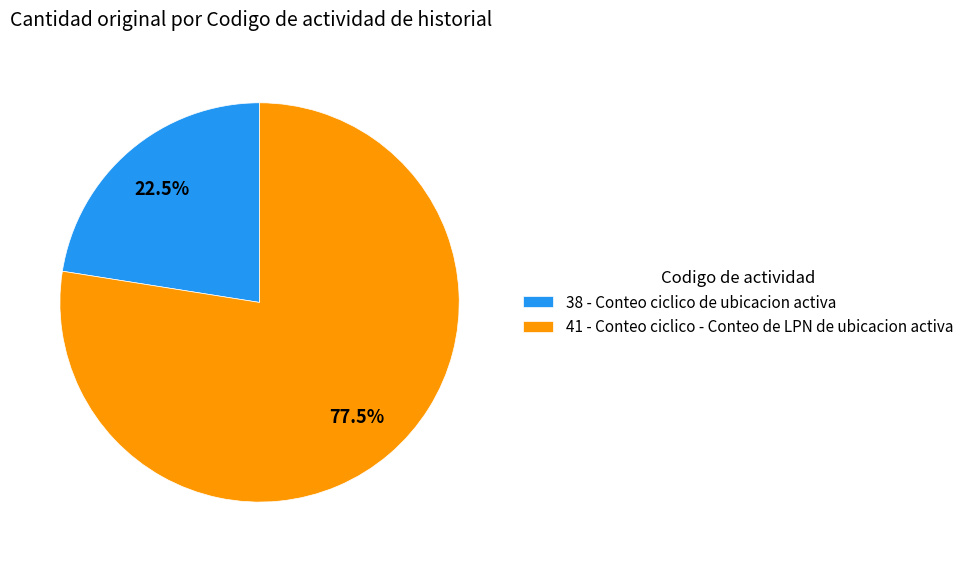

Combined, what portion of the pie is 41 - Conteo ciclico - Conteo de LPN de ubicacion activa and 38 - Conteo ciclico de ubicacion activa?

100.0%